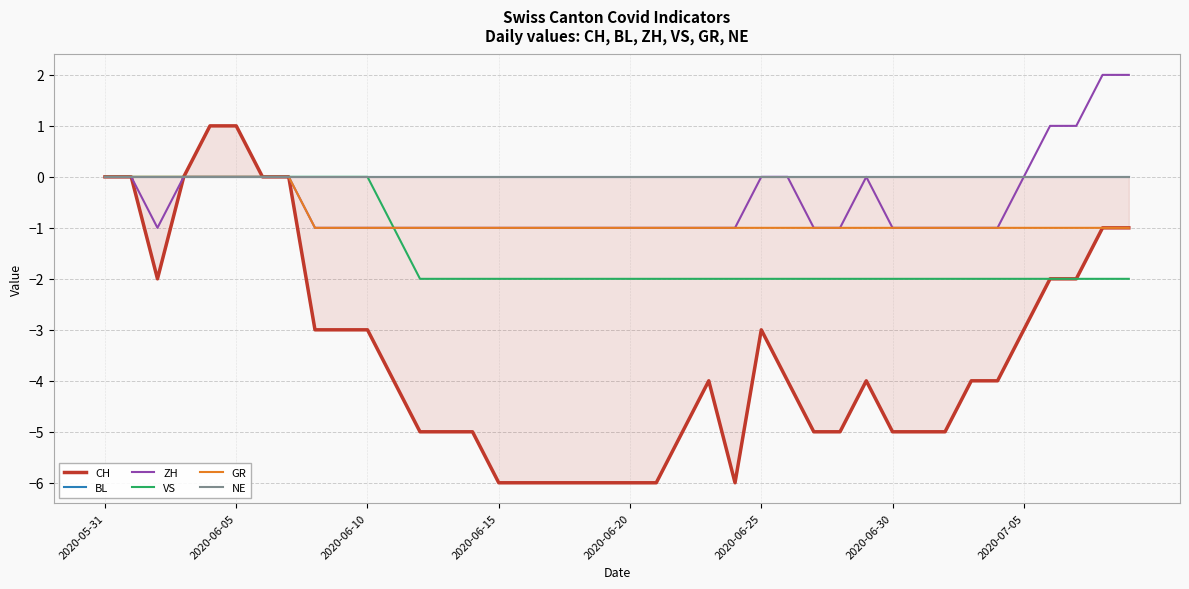

Between 11 and 14, which series saw the biggest shift?

CH